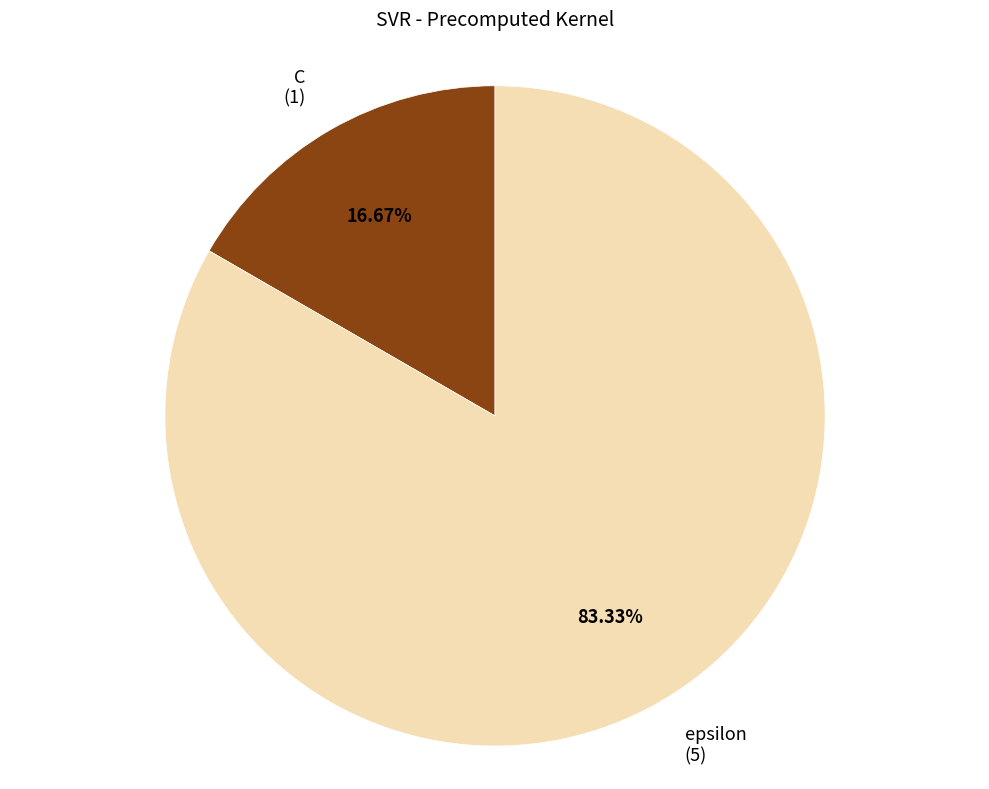

How many segments does this pie chart have?

2